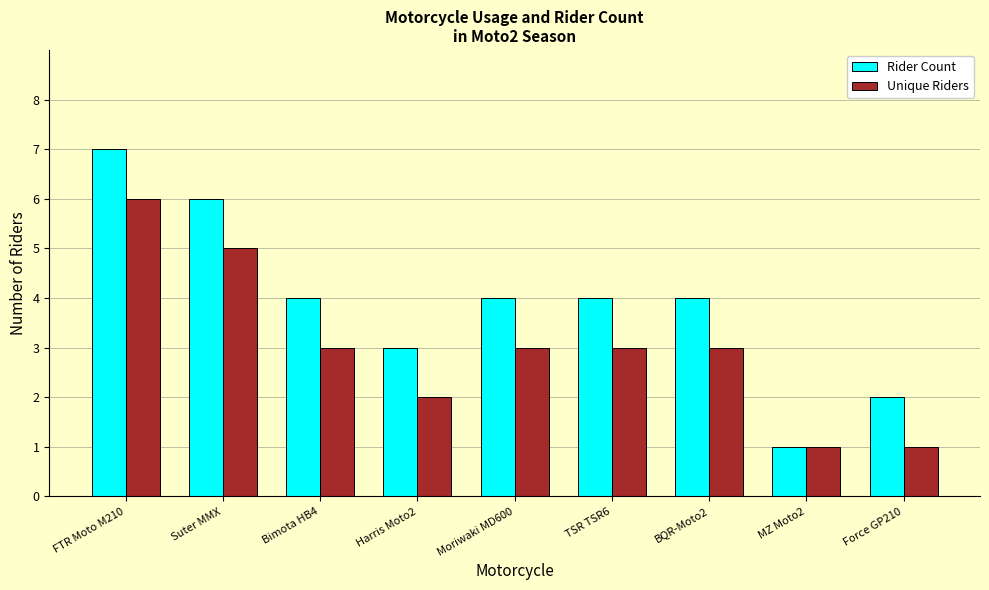

The Rider Count series shows 3 at Suter MMX. True or false?

False